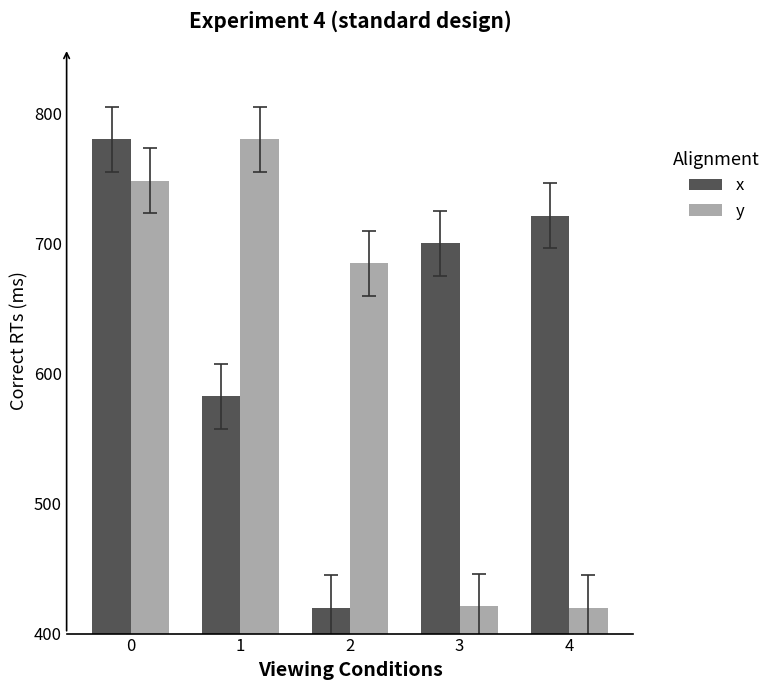

What is the smallest value displayed?

420.0